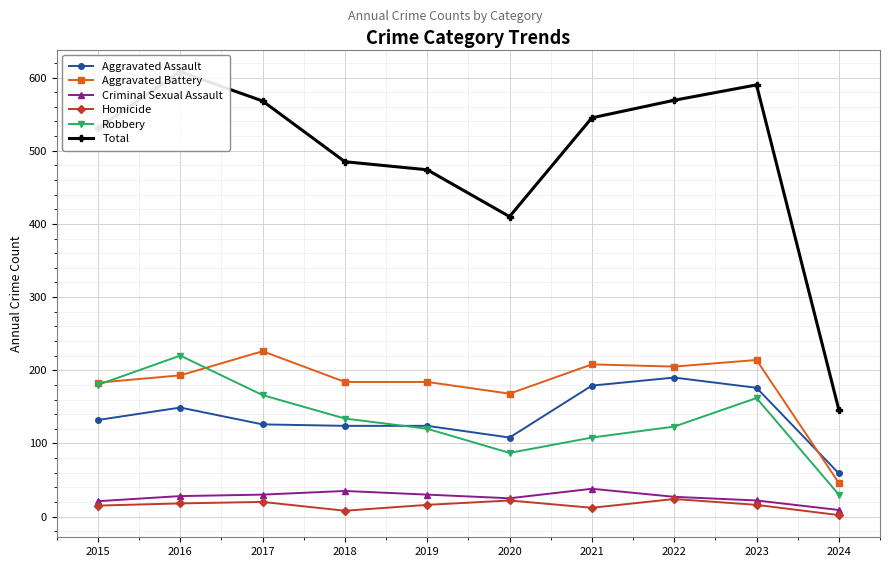

At which category does Aggravated Battery reach its first local valley?

2020